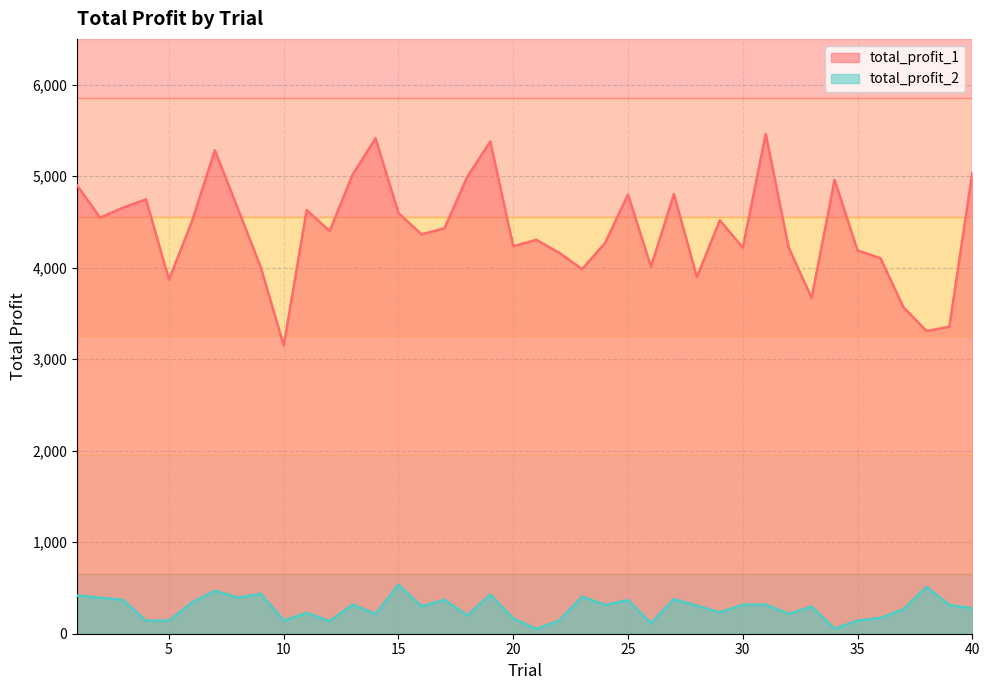

The total_profit_2 series shows 317 at 13. True or false?

True